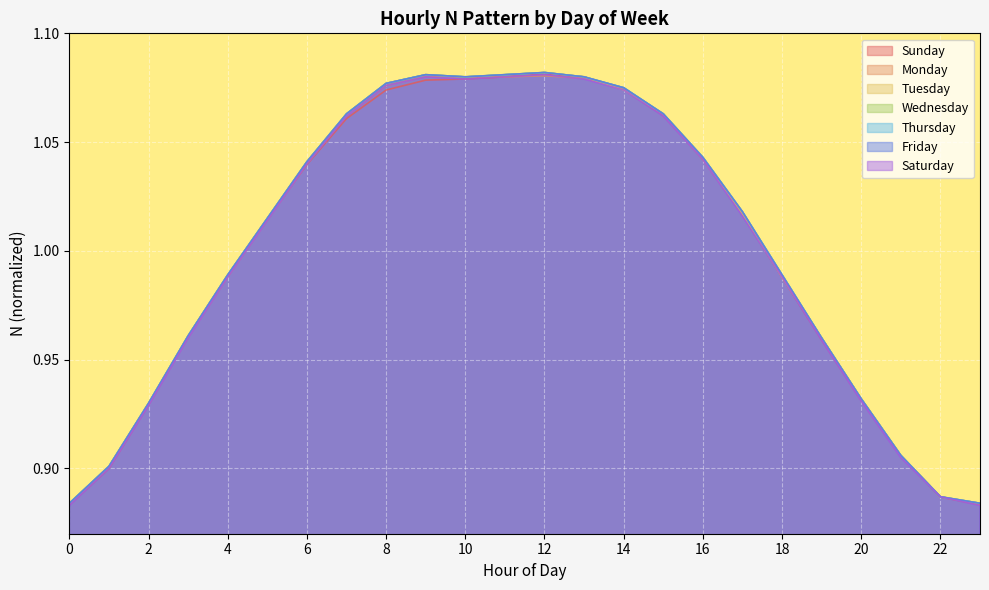

True or false: Sunday has a value of 0.6 at 9.

False